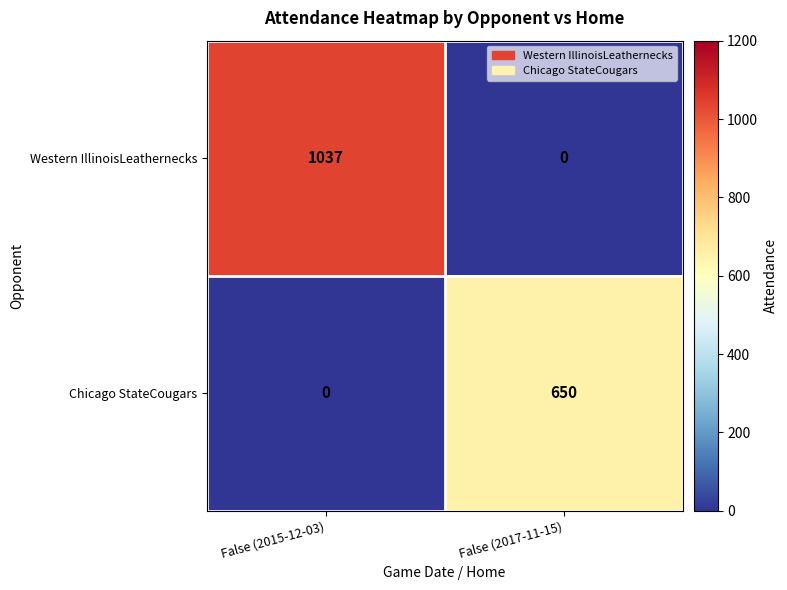

Reading right to left, transcribe all the data shown in this chart.

Western IllinoisLeathernecks: False (2017-11-15)=0	False (2015-12-03)=1037
Chicago StateCougars: False (2017-11-15)=650	False (2015-12-03)=0